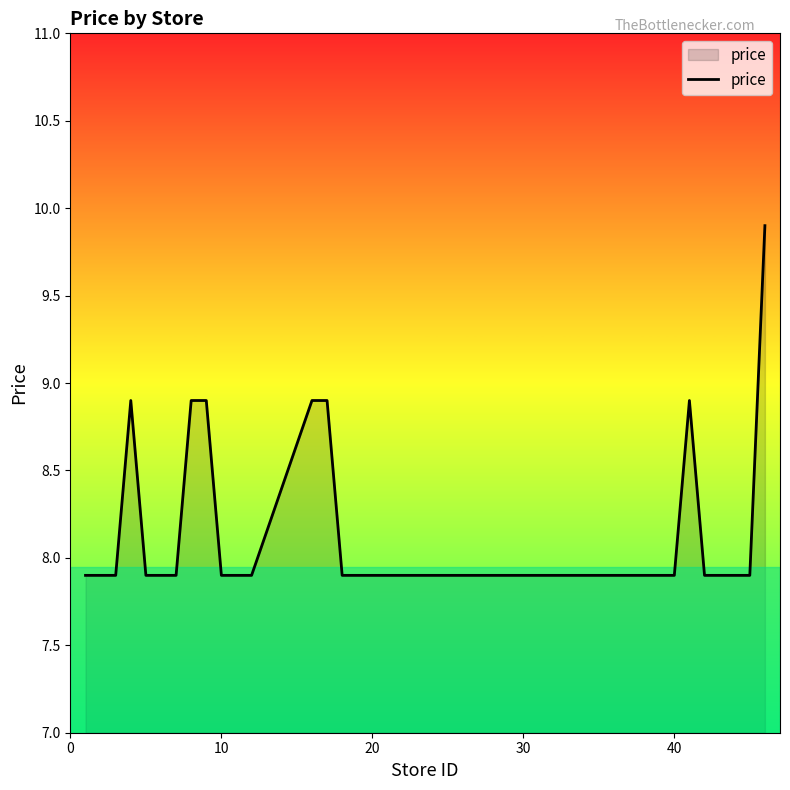

What is the difference between the maximum and minimum values?

2.0